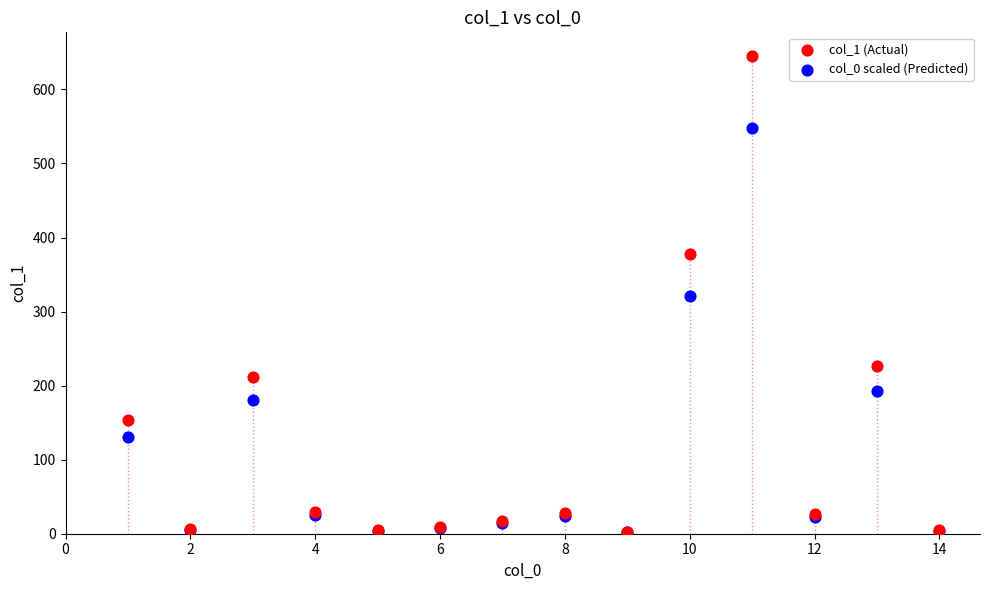

Which series contains the highest Y value?

col_1 (Actual)